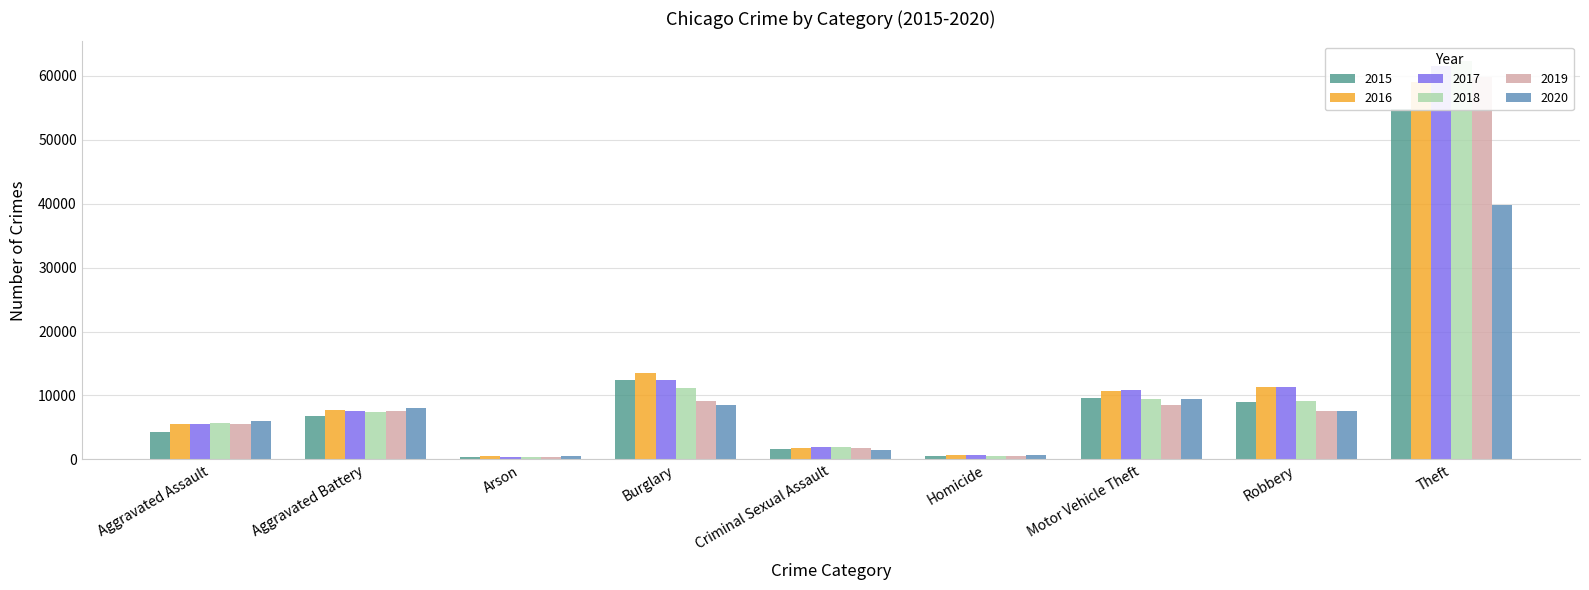

At how many categories does at least one series exceed 25791?

1